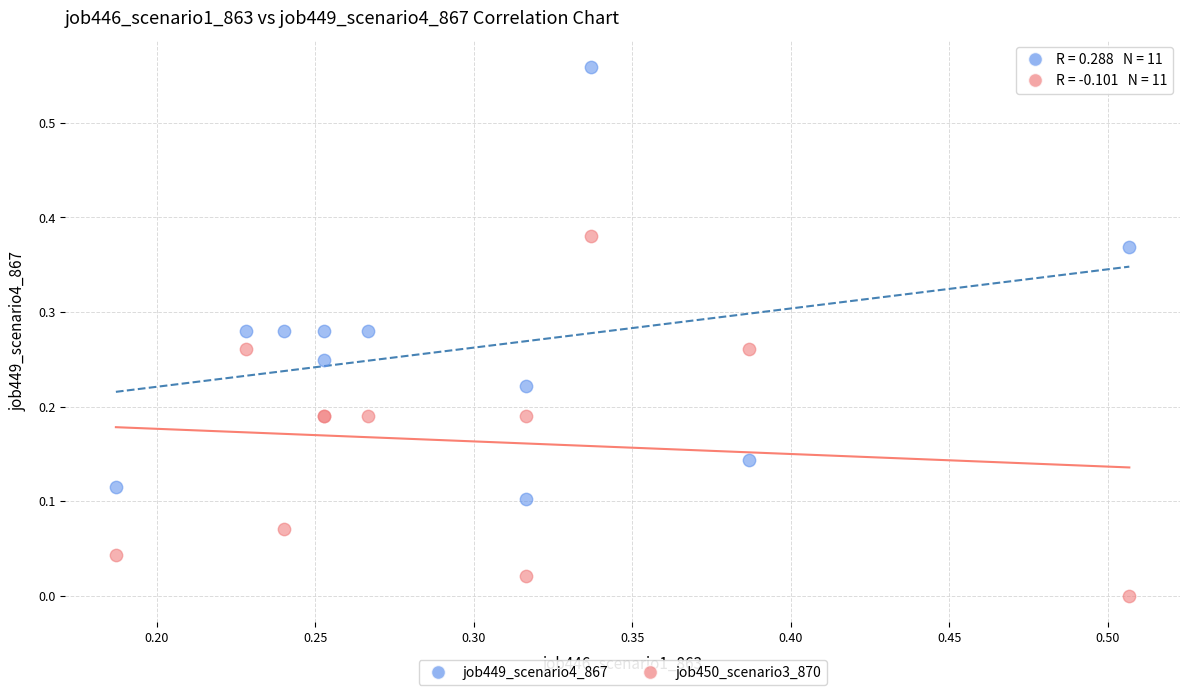

Which series contains the highest Y value?

job449_scenario4_867